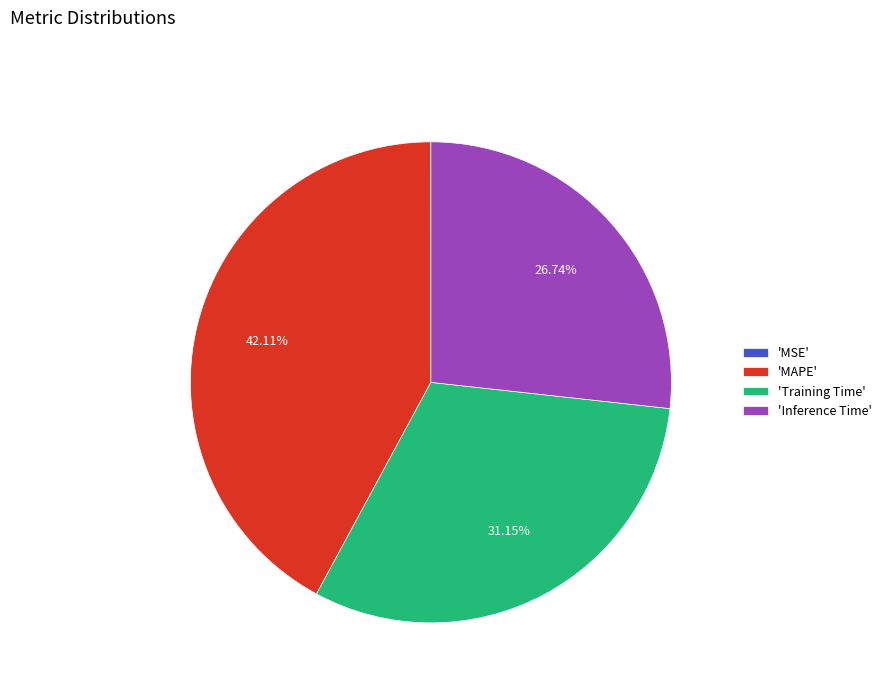

To the nearest percent, what is the average slice percentage?

25%